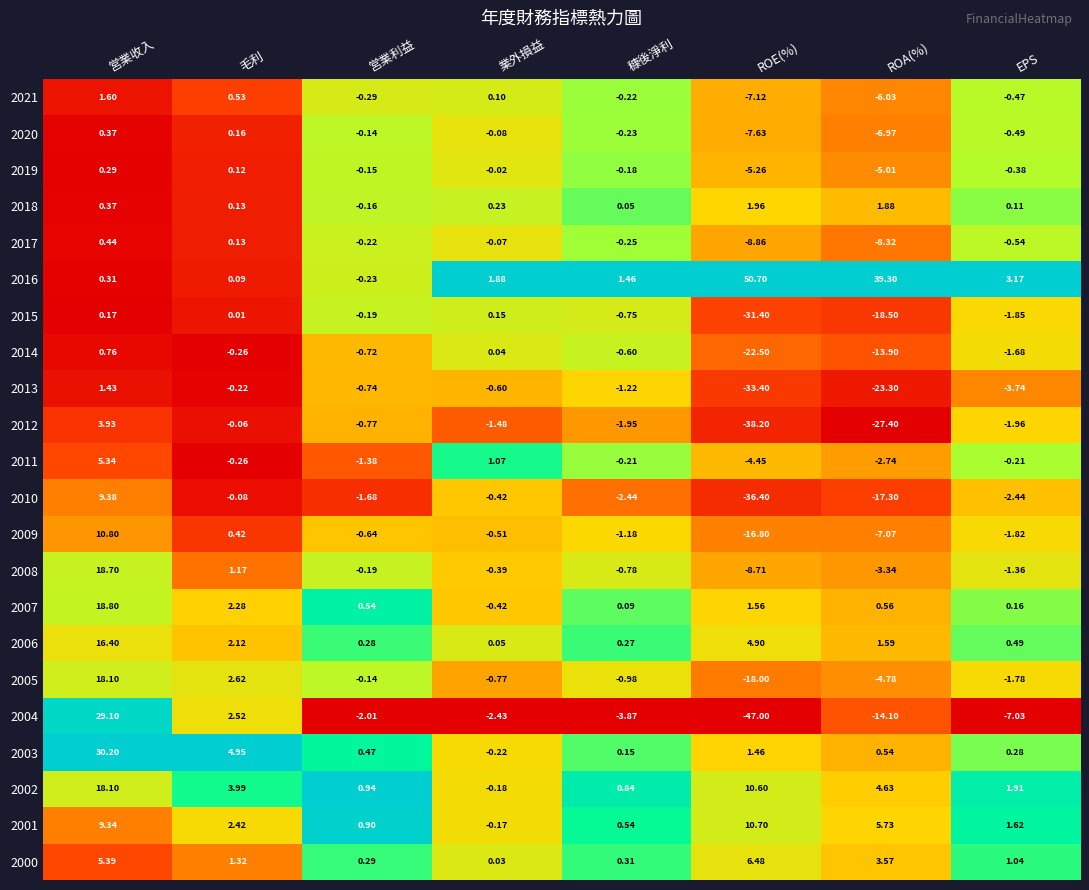

Which category has the highest value across all series?

ROE(%)